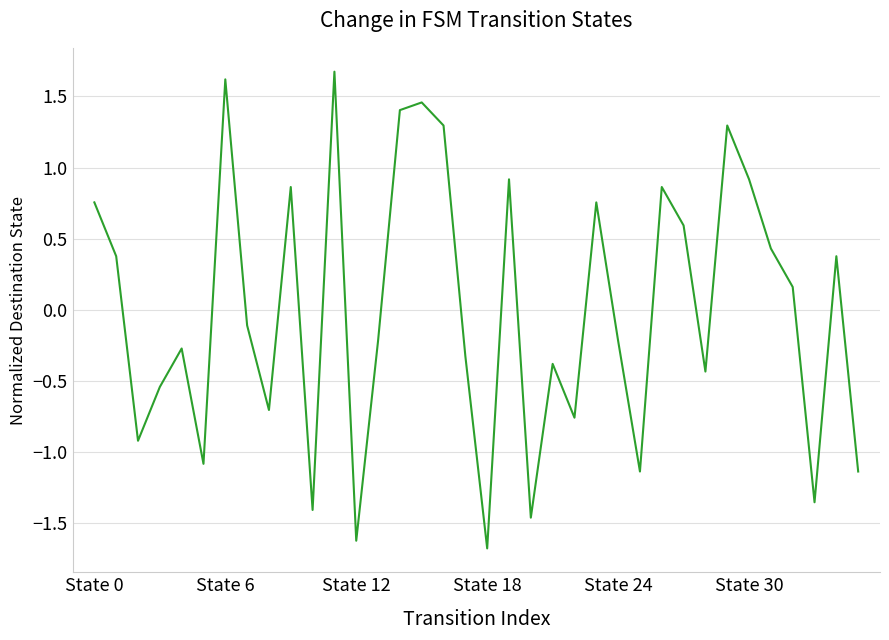

What is the difference between the maximum and minimum values?

3.4